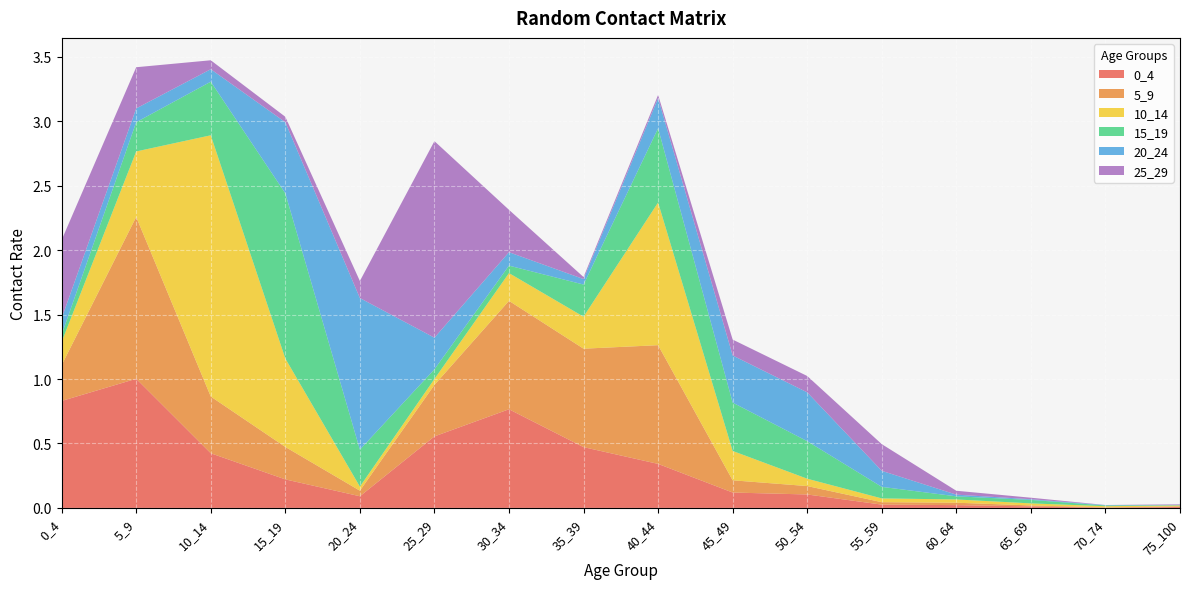

Reading left to right, extract all data points from this chart.

0_4: 0_4=0.8	5_9=1.0	10_14=0.4	15_19=0.2	20_24=0.1	25_29=0.6	30_34=0.8	35_39=0.5	40_44=0.3	45_49=0.1	50_54=0.1	55_59=0.0	60_64=0.0	65_69=0.0	70_74=0.0	75_100=0.0
5_9: 0_4=0.3	5_9=1.3	10_14=0.4	15_19=0.3	20_24=0.0	25_29=0.4	30_34=0.8	35_39=0.8	40_44=0.9	45_49=0.1	50_54=0.1	55_59=0.0	60_64=0.0	65_69=0.0	70_74=0.0	75_100=0.0
10_14: 0_4=0.2	5_9=0.5	10_14=2.0	15_19=0.7	20_24=0.0	25_29=0.0	30_34=0.2	35_39=0.2	40_44=1.1	45_49=0.2	50_54=0.1	55_59=0.0	60_64=0.0	65_69=0.0	70_74=0.0	75_100=0.0
15_19: 0_4=0.1	5_9=0.2	10_14=0.4	15_19=1.3	20_24=0.3	25_29=0.1	30_34=0.1	35_39=0.2	40_44=0.6	45_49=0.4	50_54=0.3	55_59=0.1	60_64=0.0	65_69=0.0	70_74=0.0	75_100=0.0
20_24: 0_4=0.1	5_9=0.1	10_14=0.1	15_19=0.6	20_24=1.2	25_29=0.2	30_34=0.1	35_39=0.0	40_44=0.2	45_49=0.4	50_54=0.4	55_59=0.1	60_64=0.0	65_69=0.0	70_74=0.0	75_100=0.0
25_29: 0_4=0.6	5_9=0.3	10_14=0.1	15_19=0.0	20_24=0.1	25_29=1.5	30_34=0.3	35_39=0.0	40_44=0.0	45_49=0.1	50_54=0.1	55_59=0.2	60_64=0.0	65_69=0.0	70_74=0.0	75_100=0.0